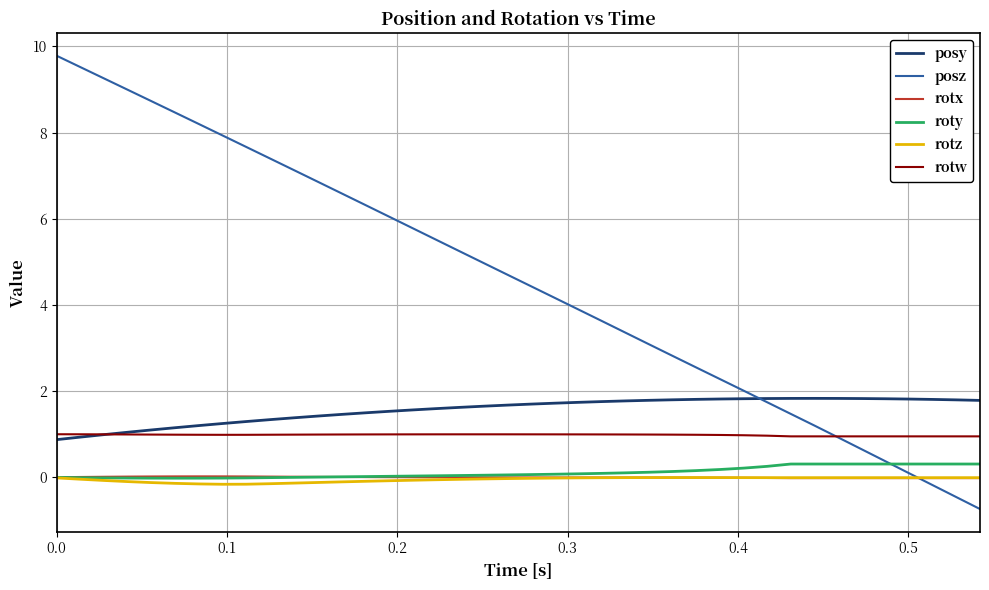

Which series has the widest spread of values?

posz